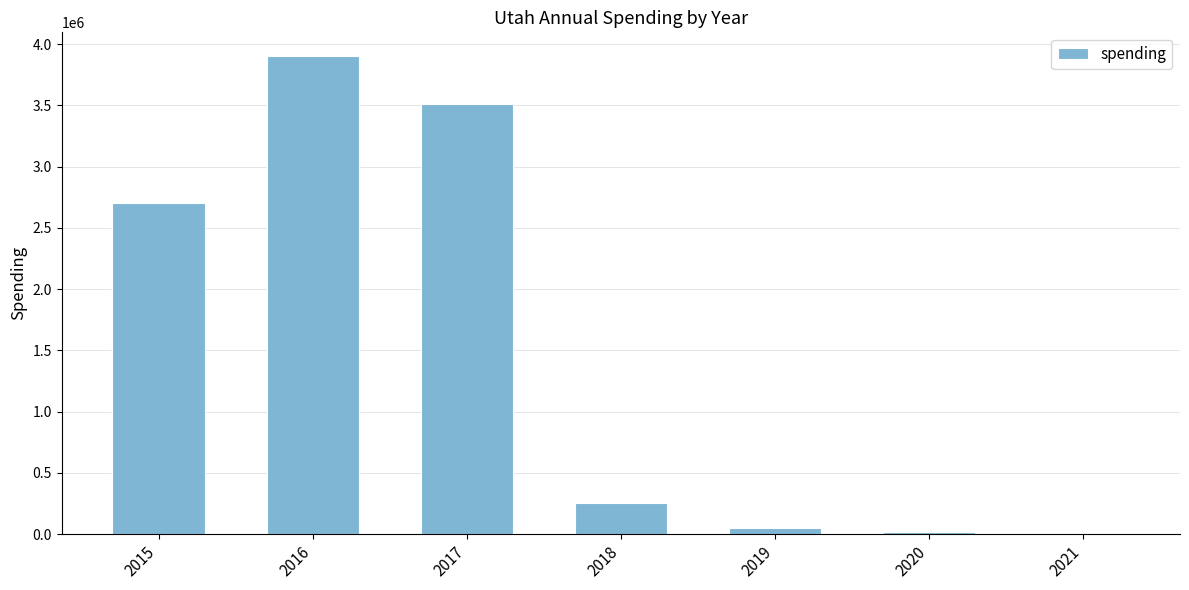

How many series are shown in this chart?

1